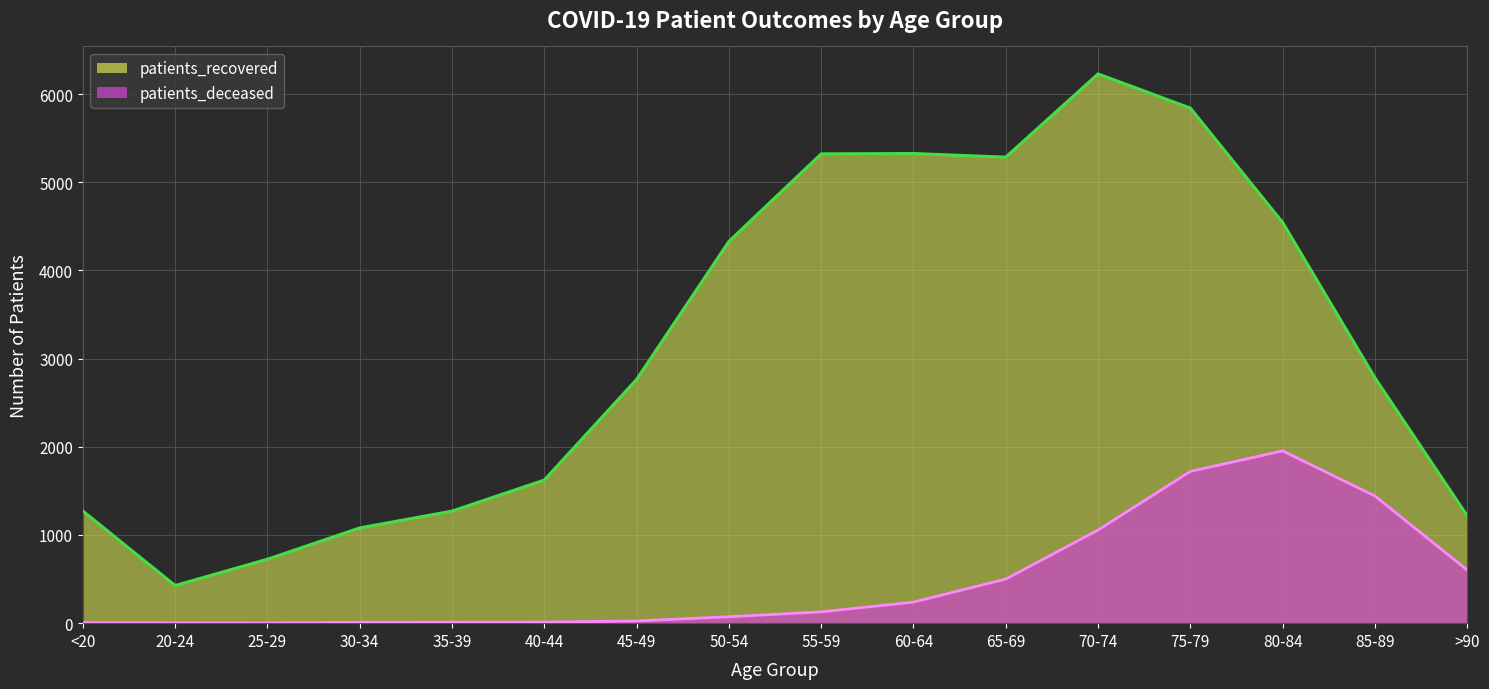

Does the chart have visible grid lines?

Yes